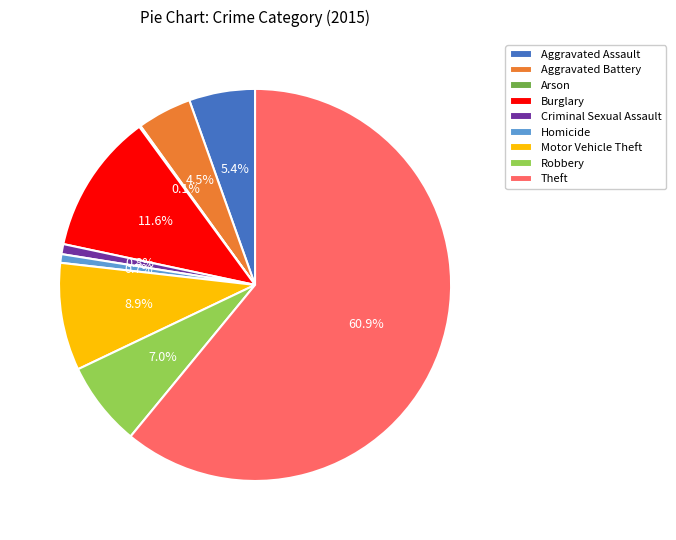

To the nearest percent, what is the average slice percentage?

11%